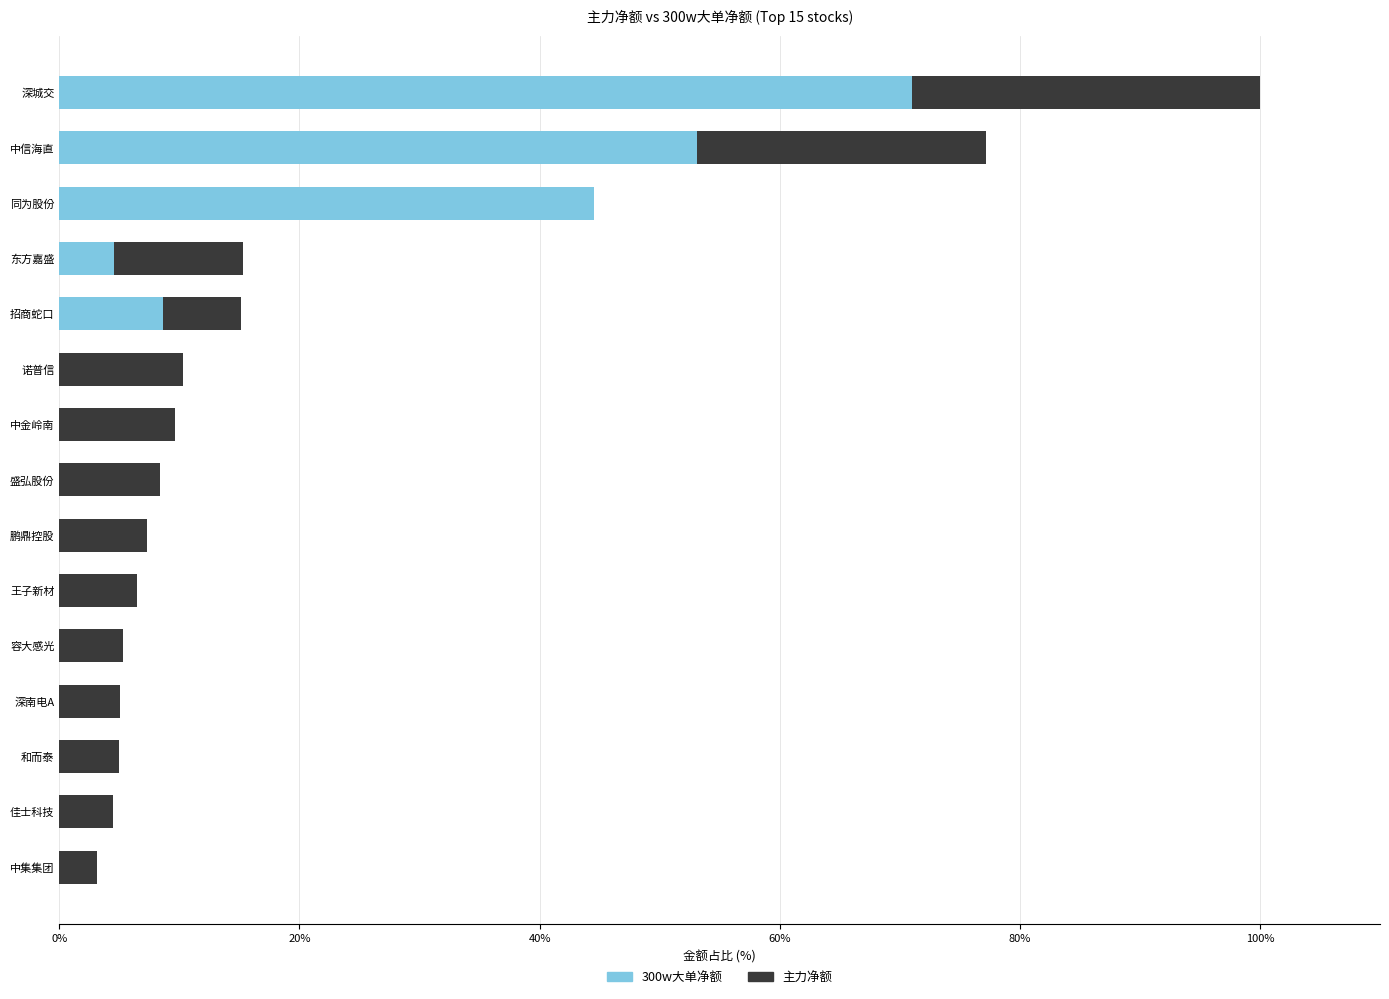

Is it true that 300w大单净额 equals 0.0 at 佳士科技?

True